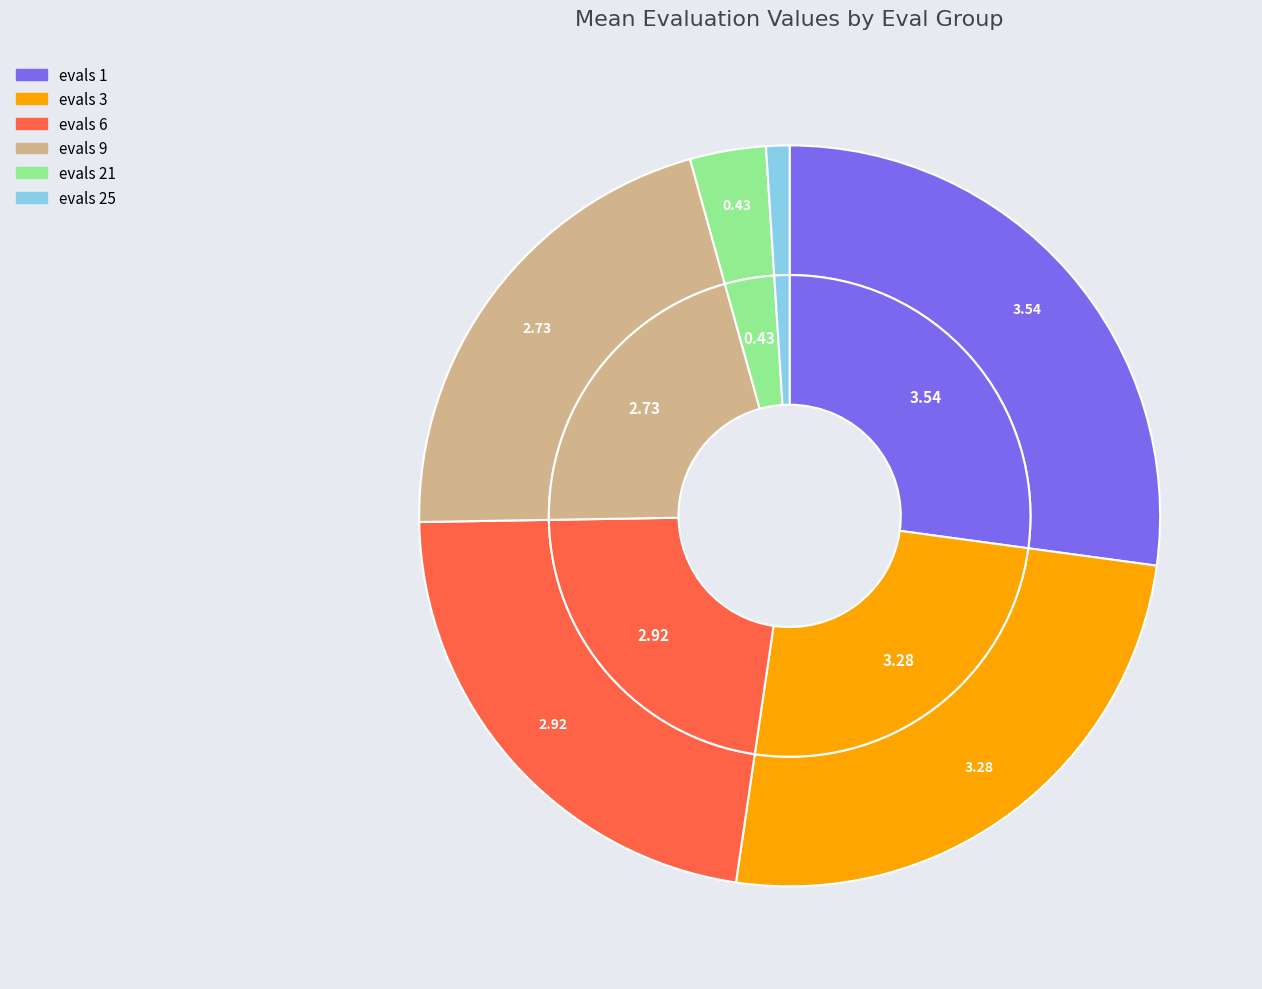

To the nearest percent, what is the difference between the evals 9 and evals 6 slice percentages?

1%